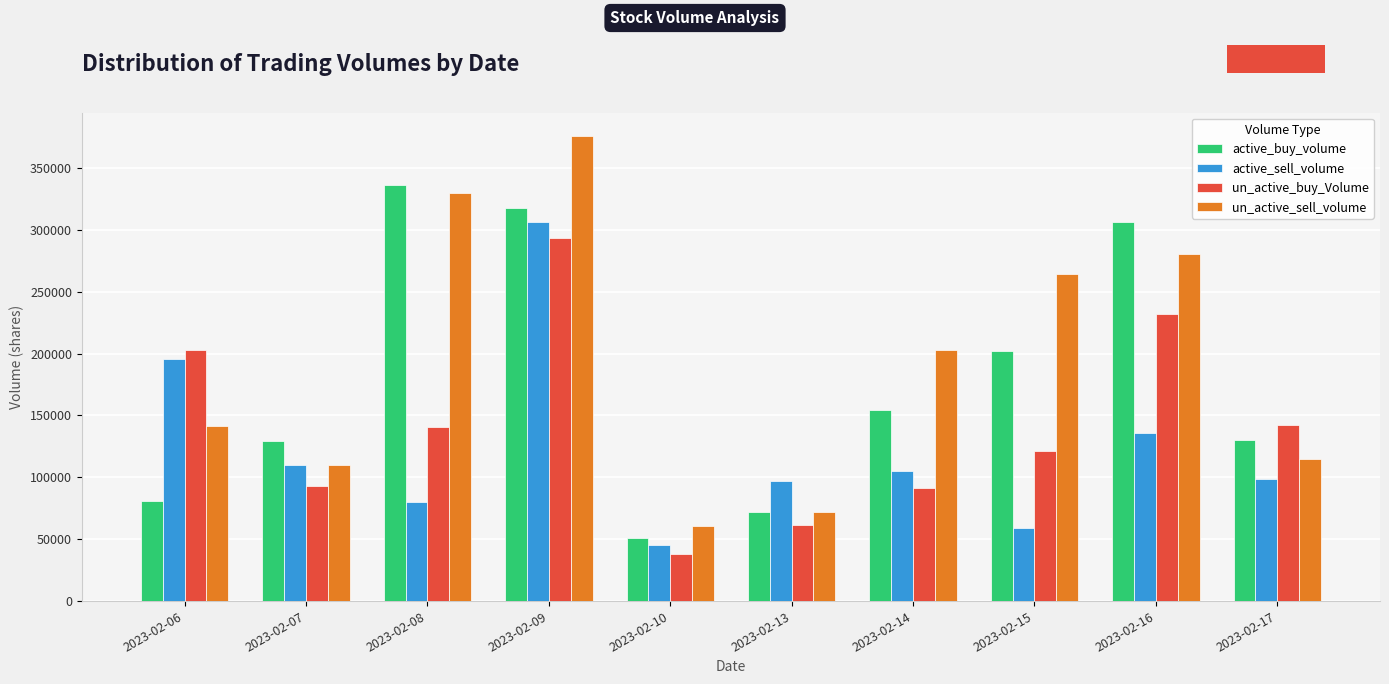

What is the average value of the un_active_sell_volume series?

195110